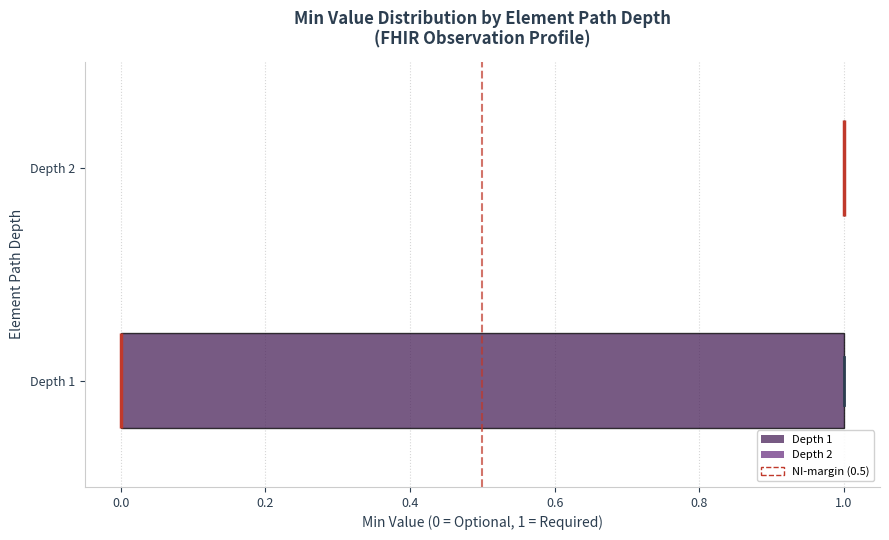

Reading bottom to top, read every box against the x-axis: the position of its median line, the range the box covers, and the ends of its whiskers. The values are not printed on the chart, so give them approximately, as read against the axis.

Depth 1: median 0 (drawn on the box's left edge), box 0 to 1, whiskers 0 to 1
Depth 2: box collapsed to a line at 1, whiskers 1 to 1